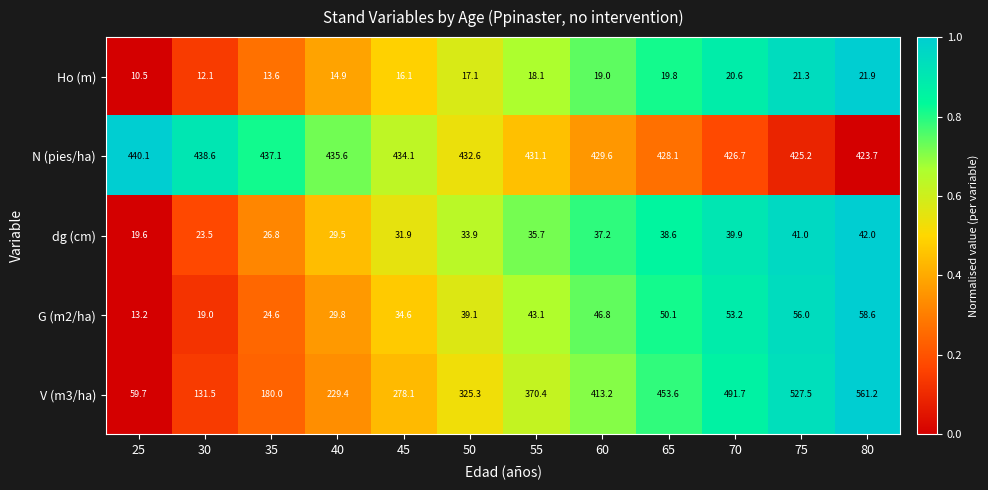

The dg (cm) series shows 52.8 at 65. True or false?

False